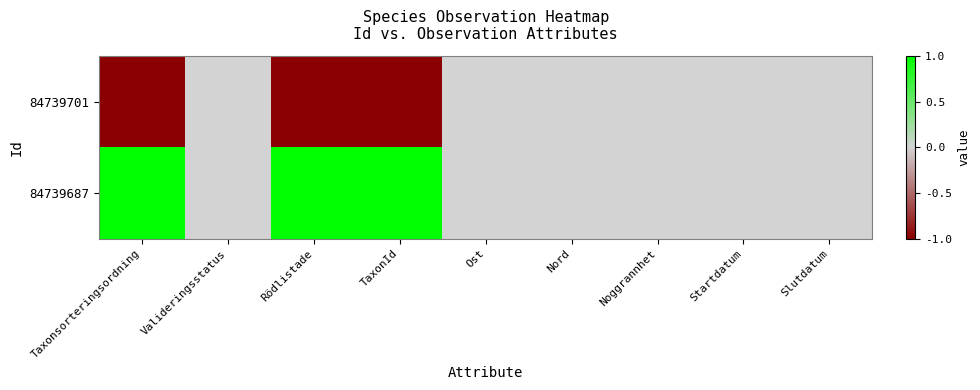

At Noggrannhet, list the series in order from smallest to largest.

84739701, 84739687